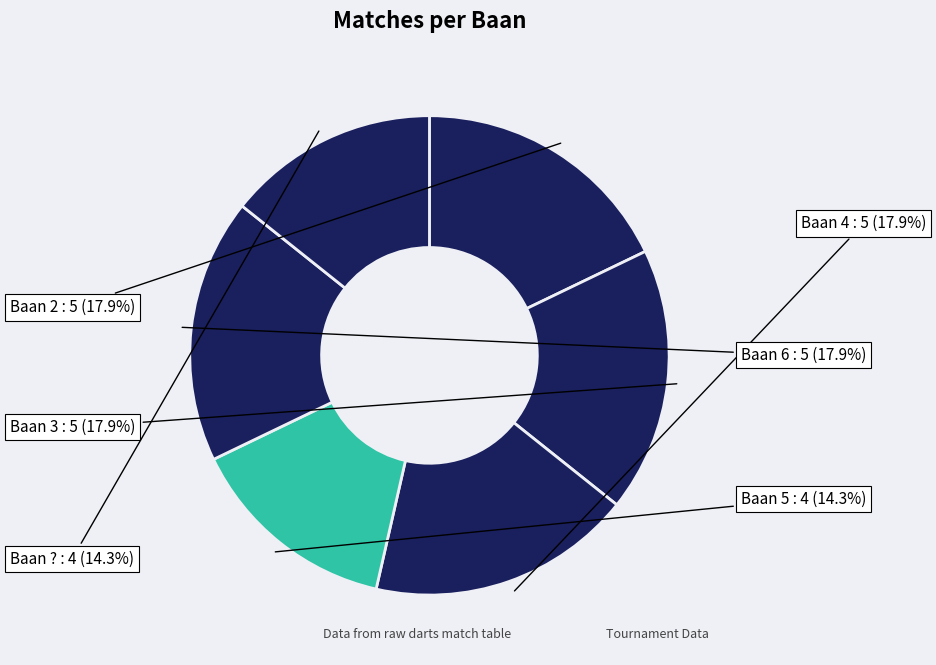

Which slice is the largest?

2